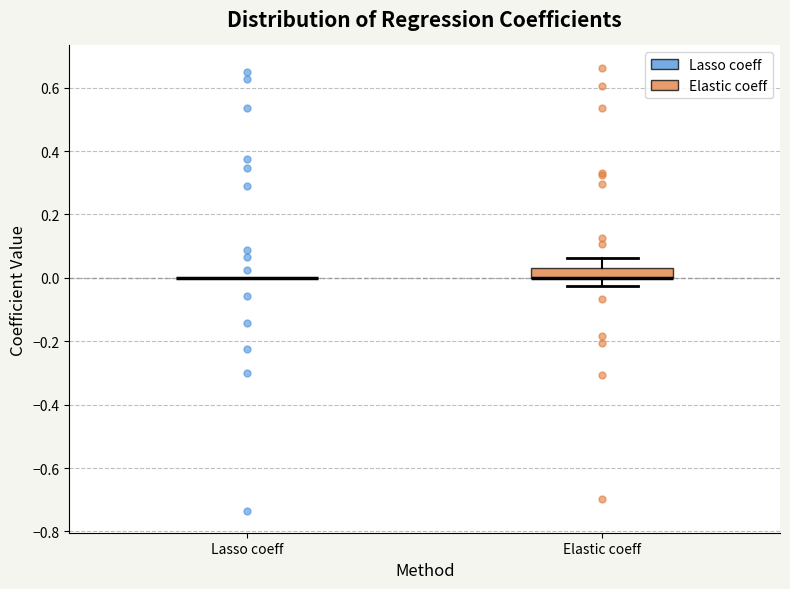

Where is the lower edge of the box for Elastic coeff on the y-axis? The values are not printed on the chart, so give them approximately, as read against the axis.

0.00